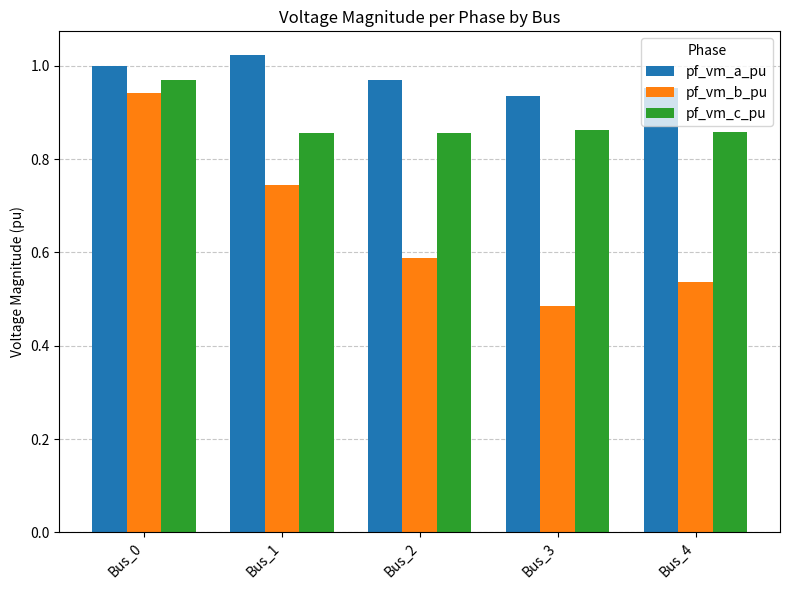

Are the bars horizontal?

No